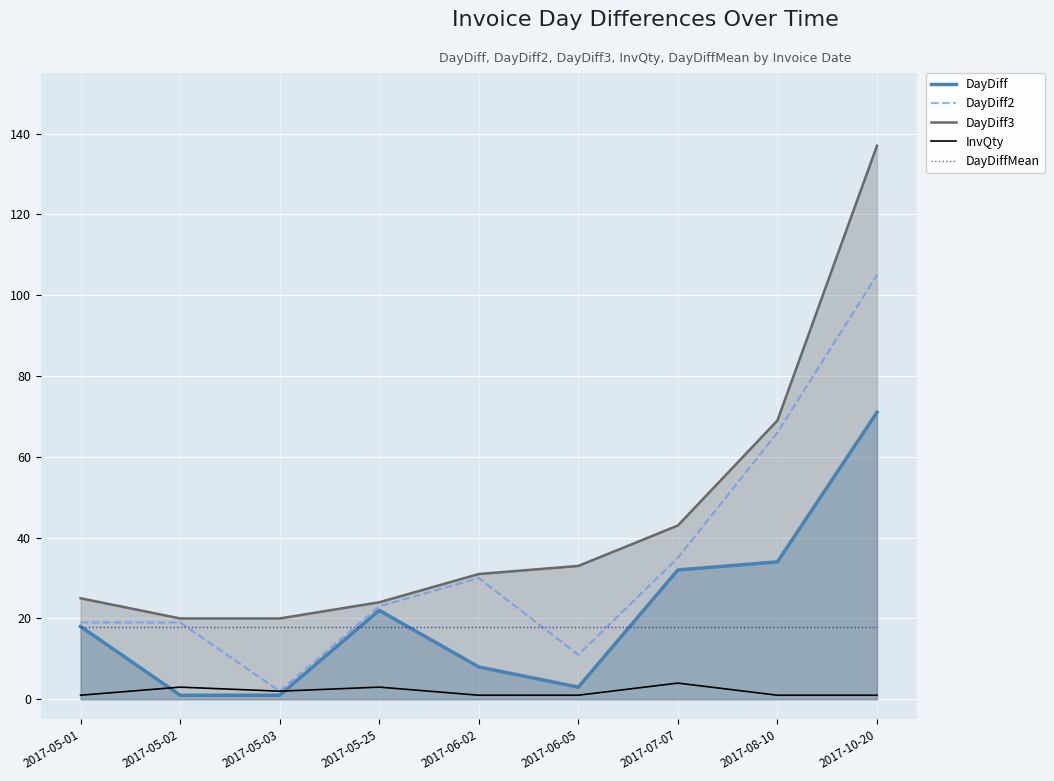

True or false: InvQty and DayDiff2 cross at least once.

False